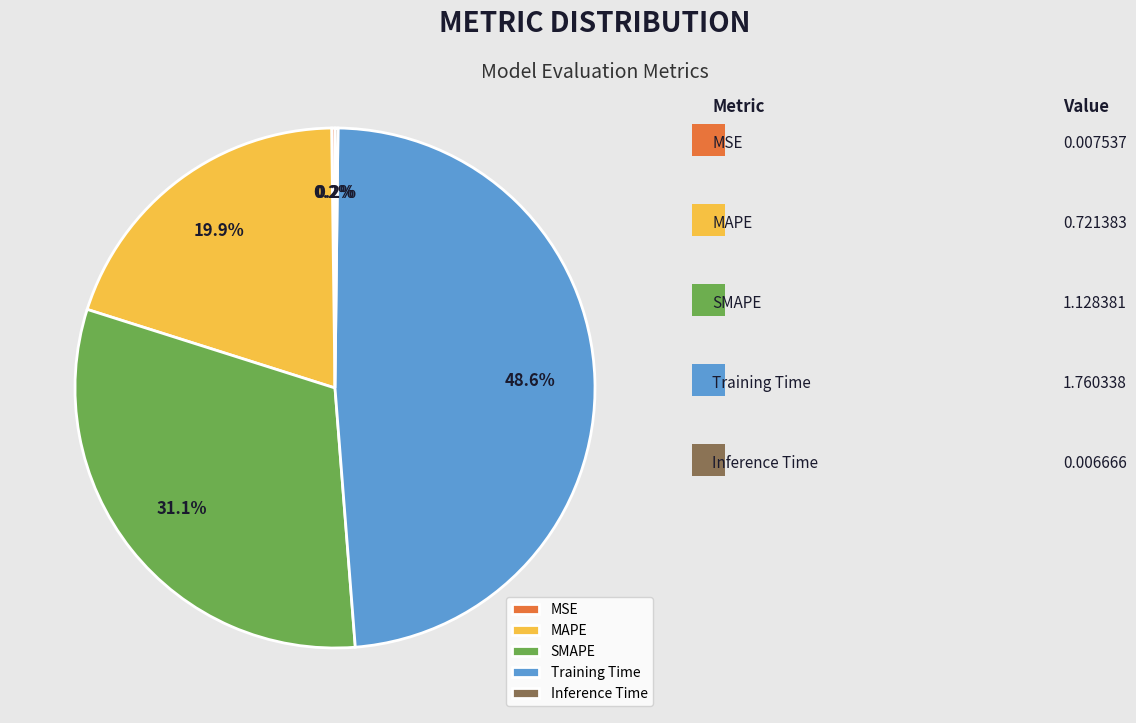

Between MAPE and Training Time, which is larger?

Training Time